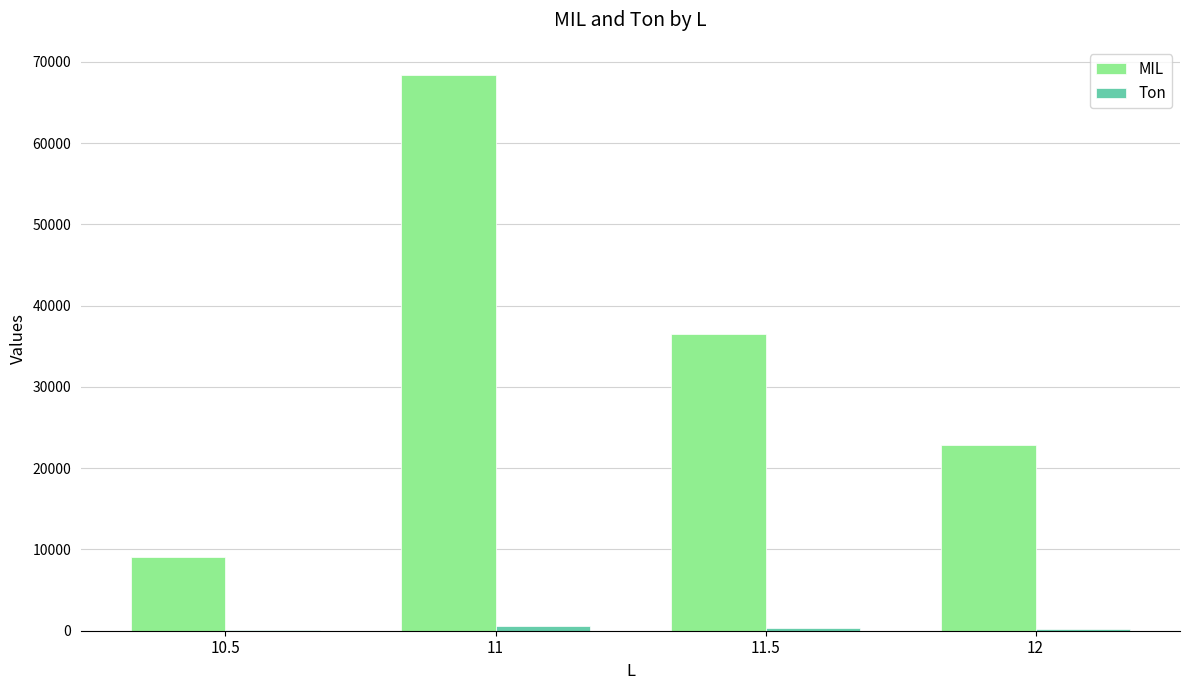

How many categories are shown in the chart?

4